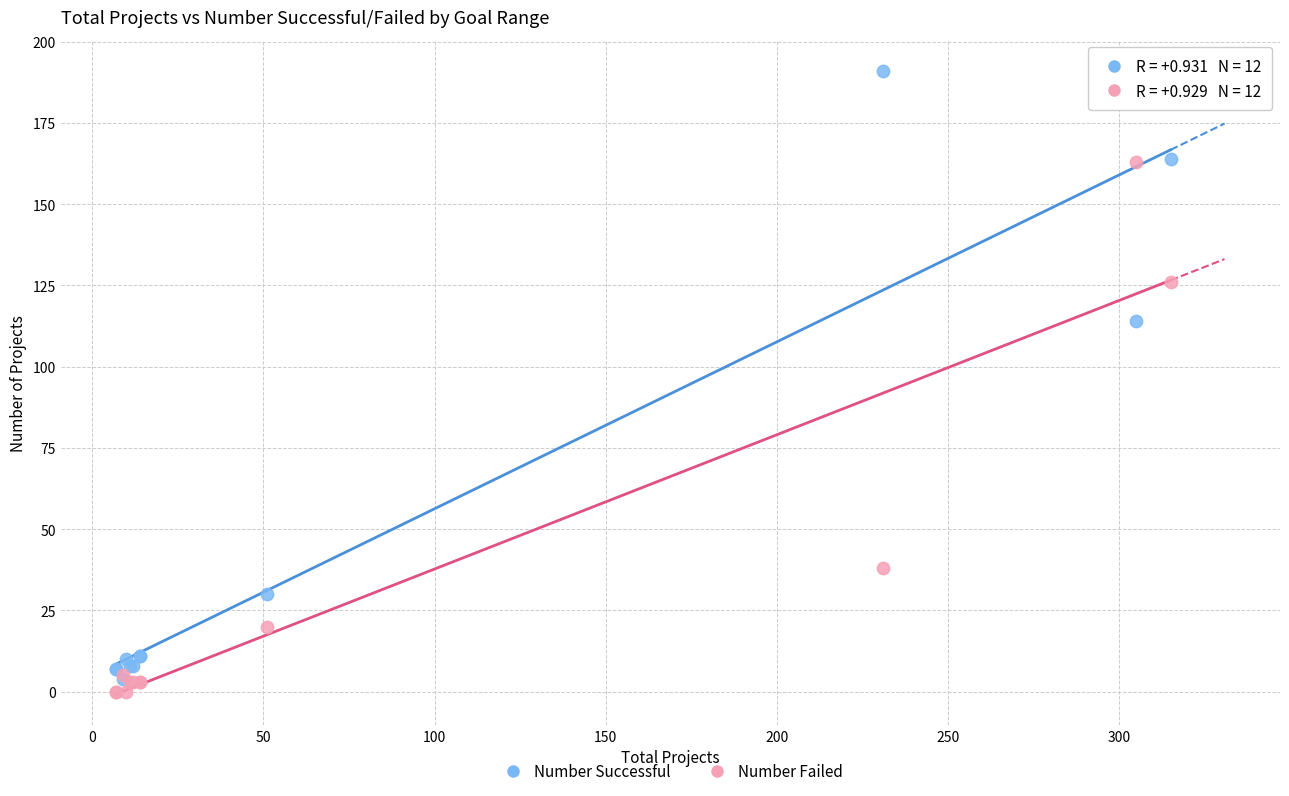

Which series reaches the minimum Y coordinate?

Number Failed